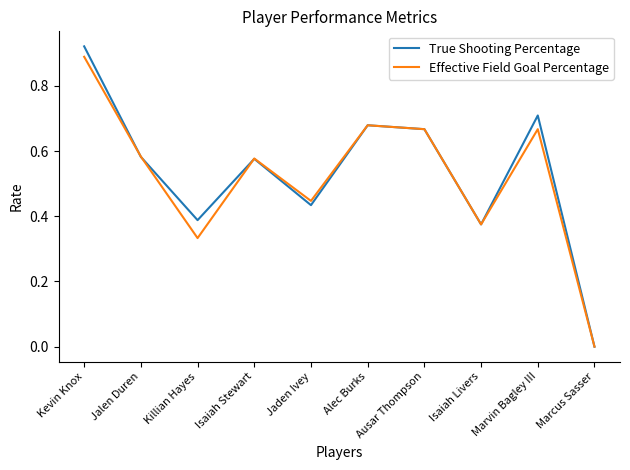

True or false: Effective Field Goal Percentage and True Shooting Percentage intersect in this chart.

True